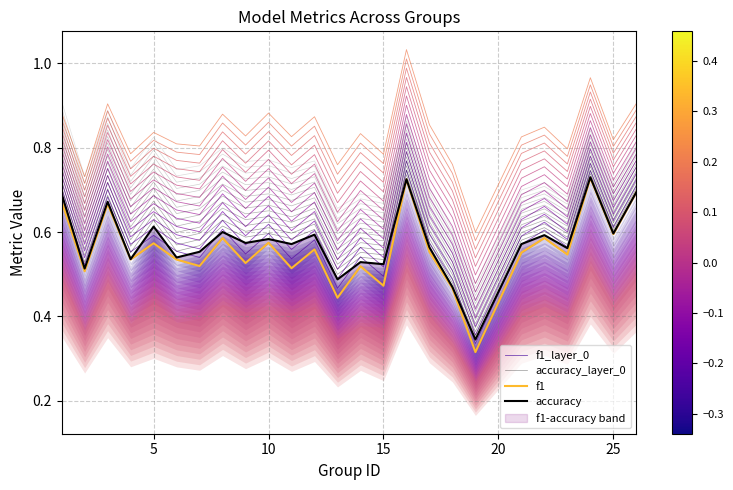

What is the average value of the f1 series?

0.6